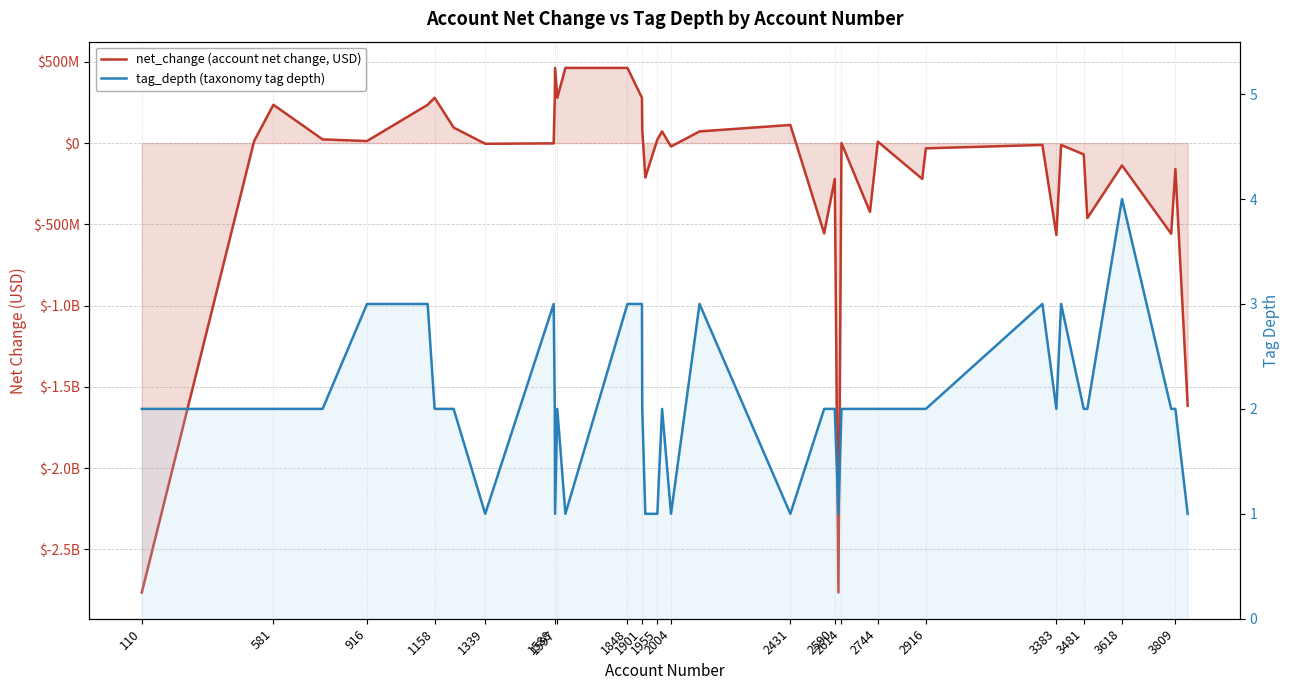

At which label does tag_depth (taxonomy tag depth) reach its minimum?

1339